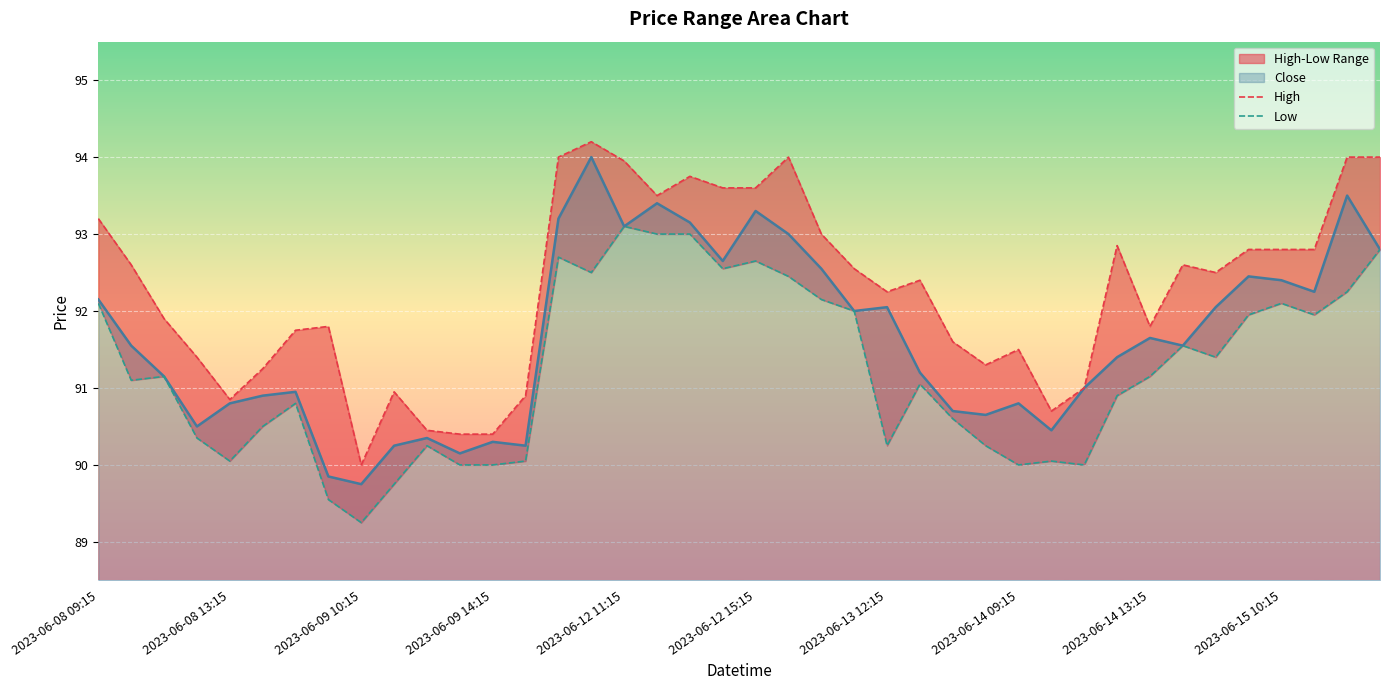

True or false: High and Low intersect in this chart.

False